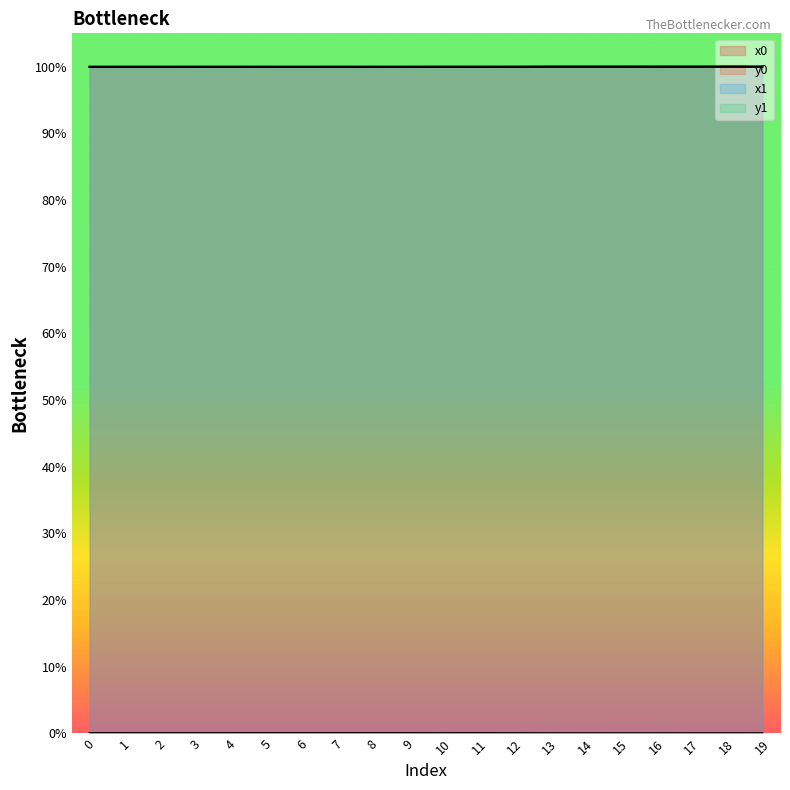

Which has a higher value, 2 or 13?

13